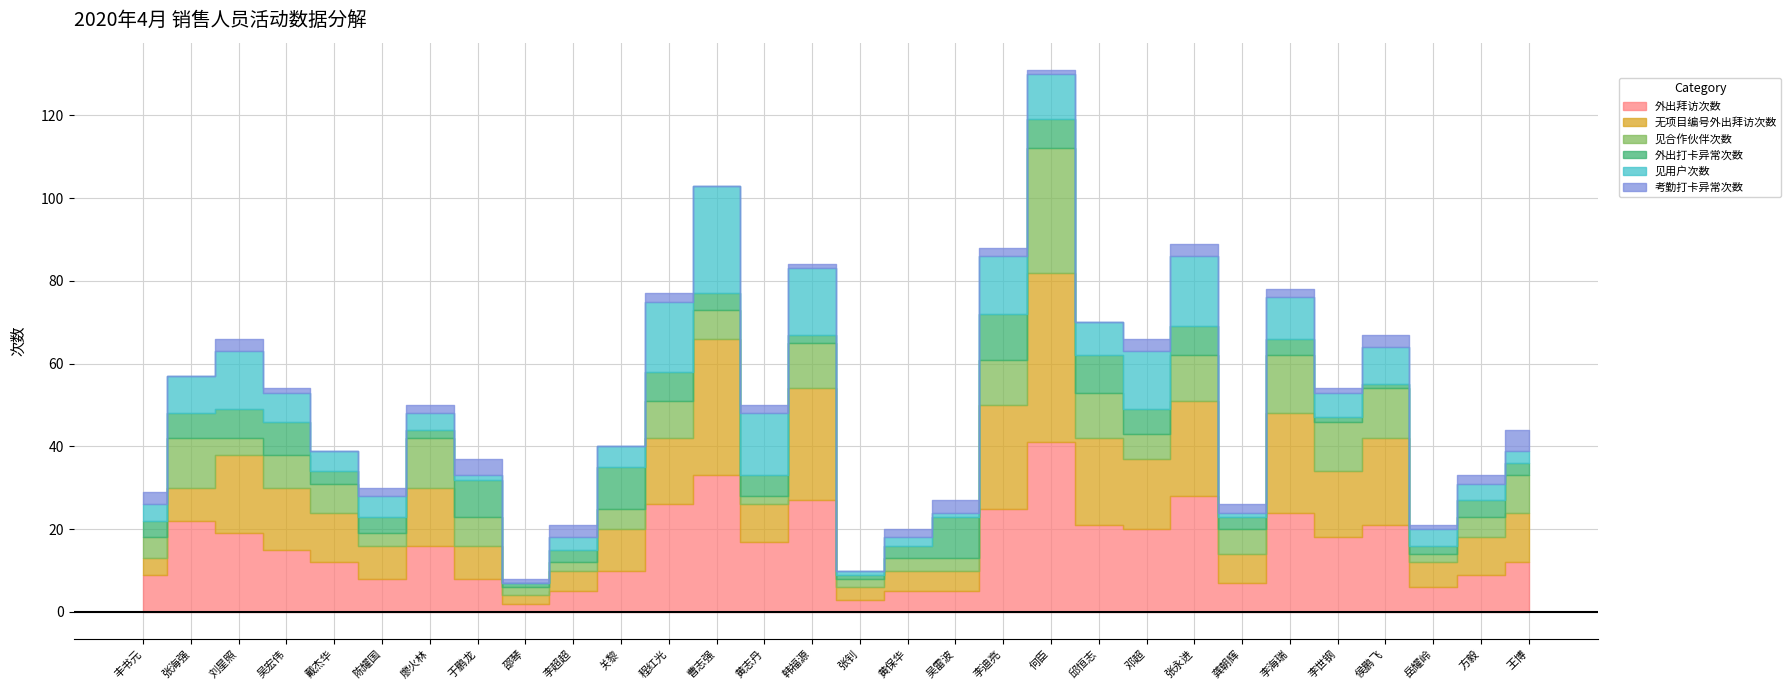

Is the value of 外出打卡异常次数 at 韩福源 greater than the value of 见合作伙伴次数 at 张钊?

No